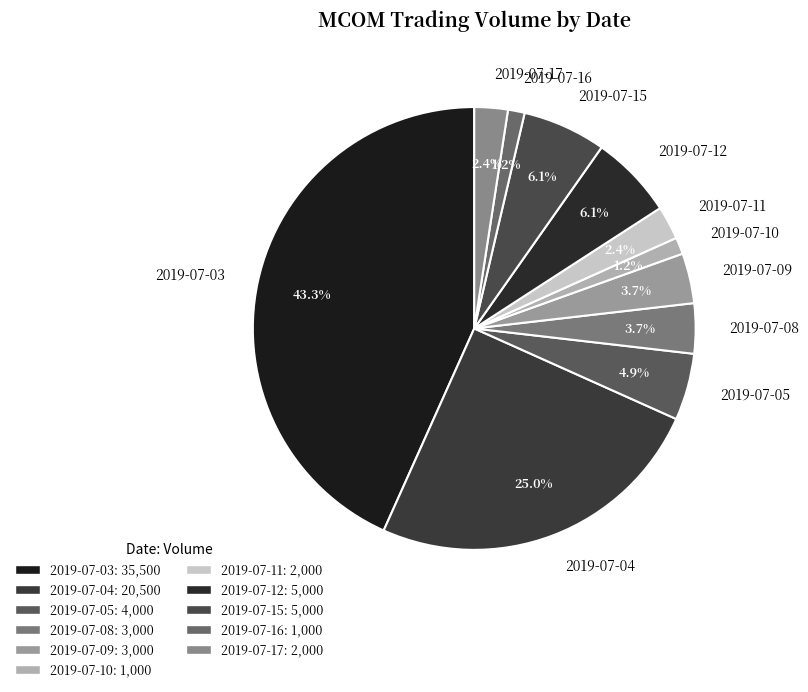

Is it true that 2019-07-16 is 1% of the pie?

True